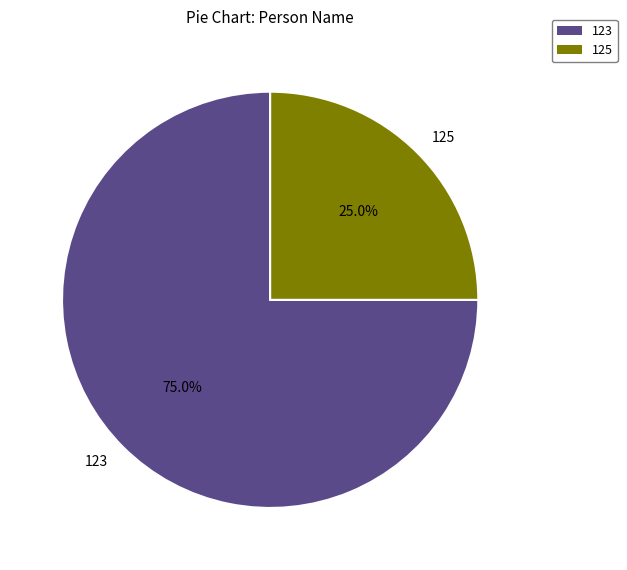

To the nearest percent, what is the difference between the 125 and 123 slice percentages?

50%